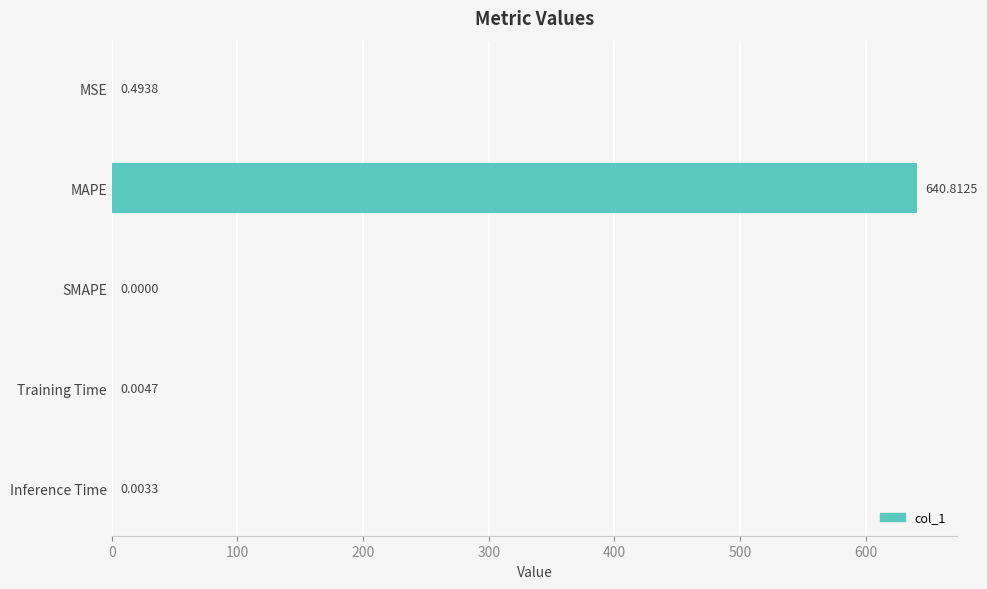

What is the sum of all values?

641.3